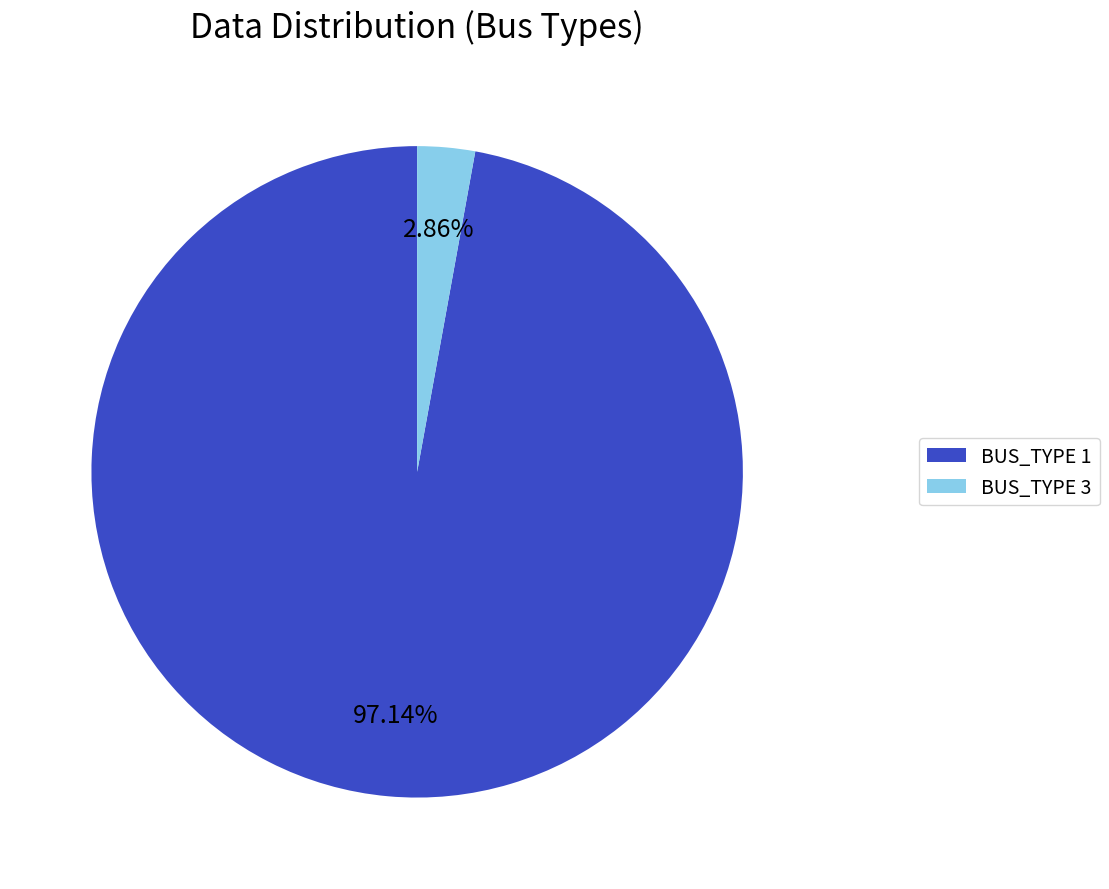

What is the smallest slice in the pie chart?

BUS_TYPE 3